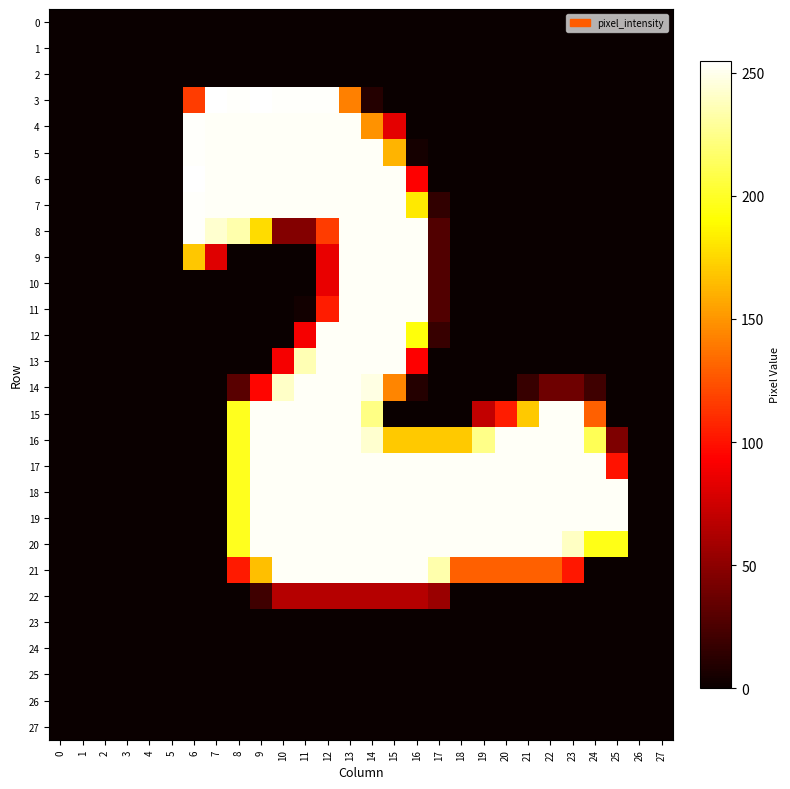

What is the maximum value shown in the chart?

255